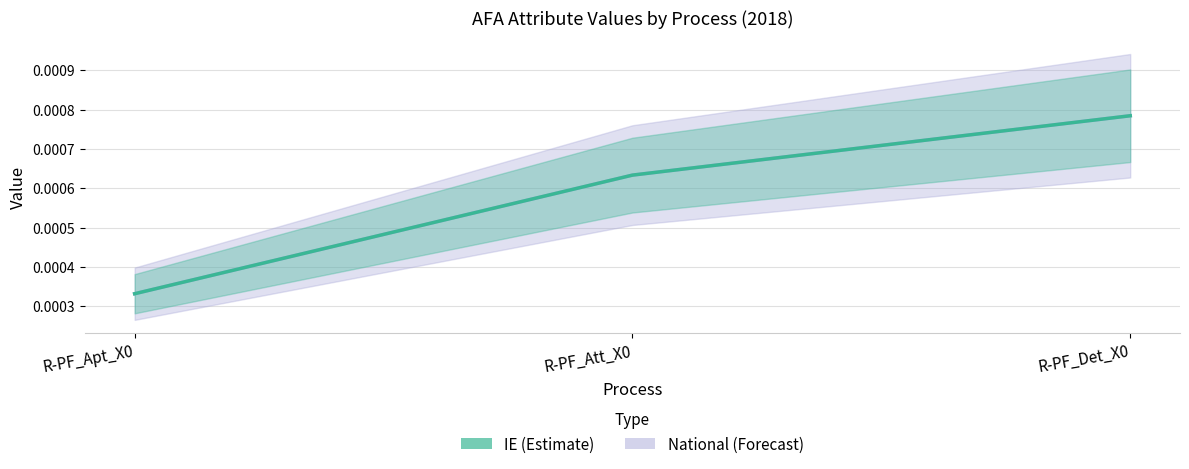

Between R-PF_Apt_X0 and R-PF_Att_X0, which series saw the biggest shift?

IE